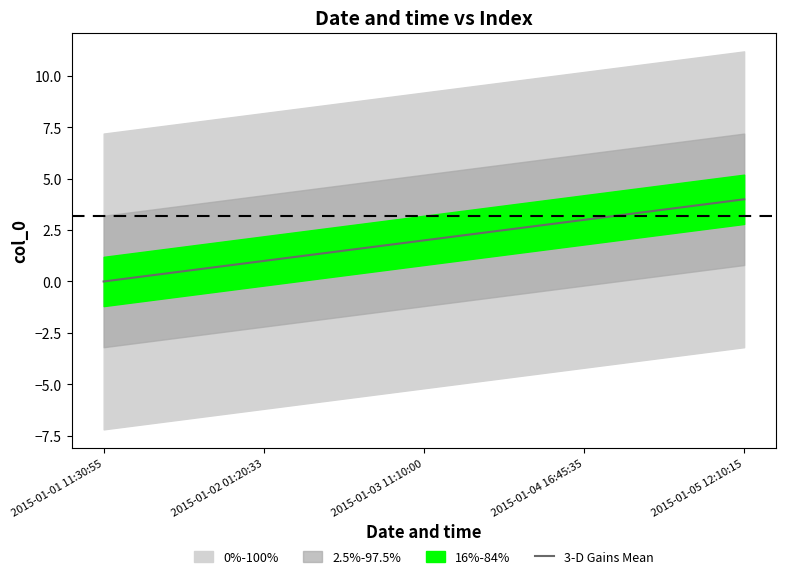

What is the difference between the values at 2015-01-02 01:20:33 and 2015-01-04 16:45:35?

2